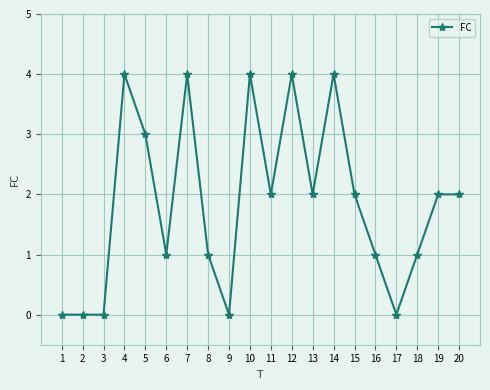

Does the chart display data point markers on the line(s)?

Yes